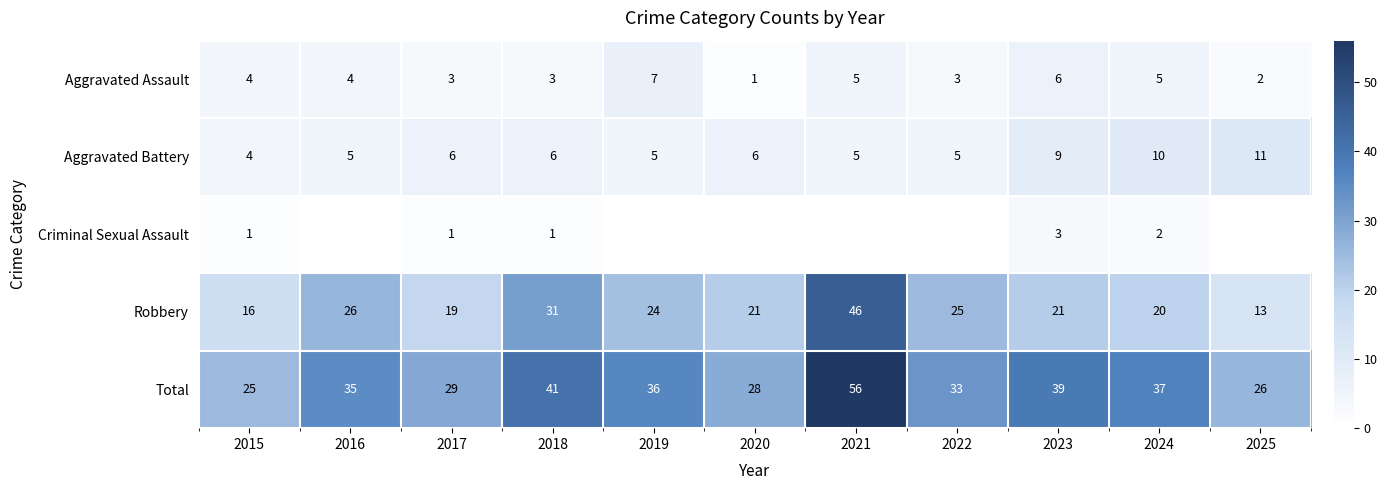

Is it true that Total equals 35 at 2015?

False